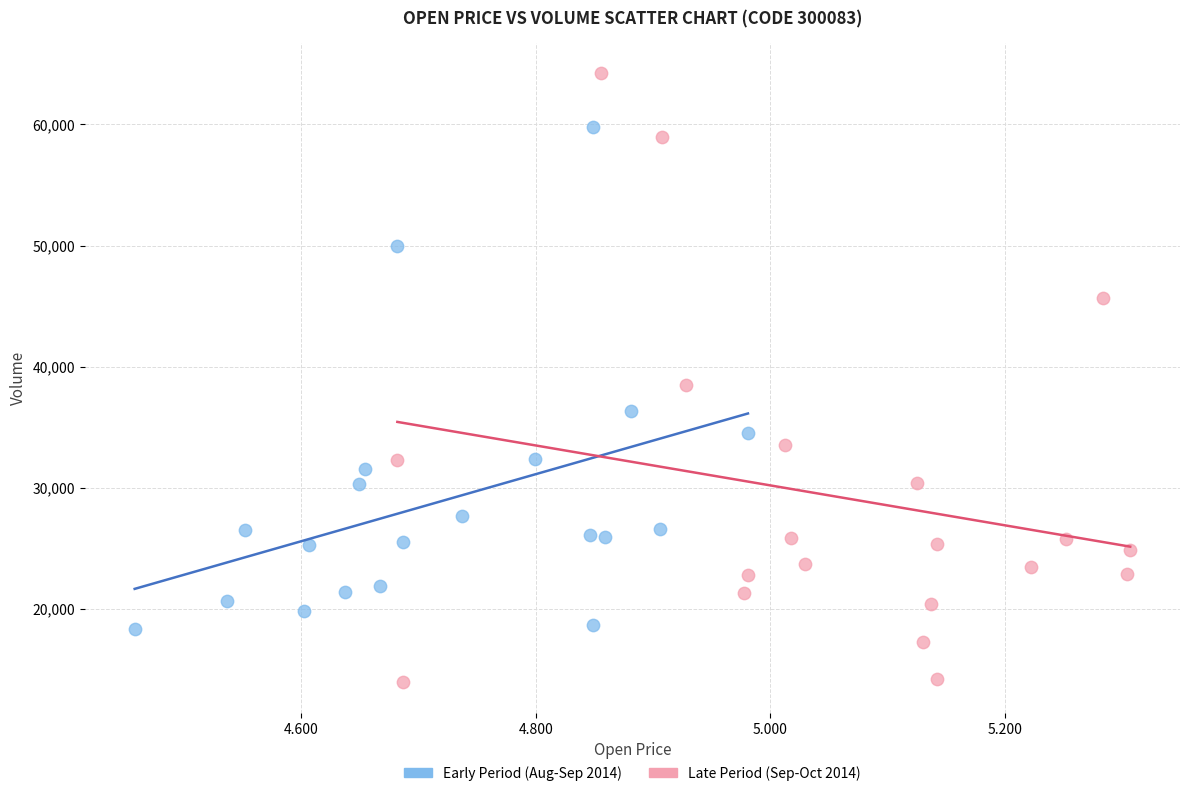

Which series has the widest spread of Y values?

Late Period (Sep-Oct 2014)